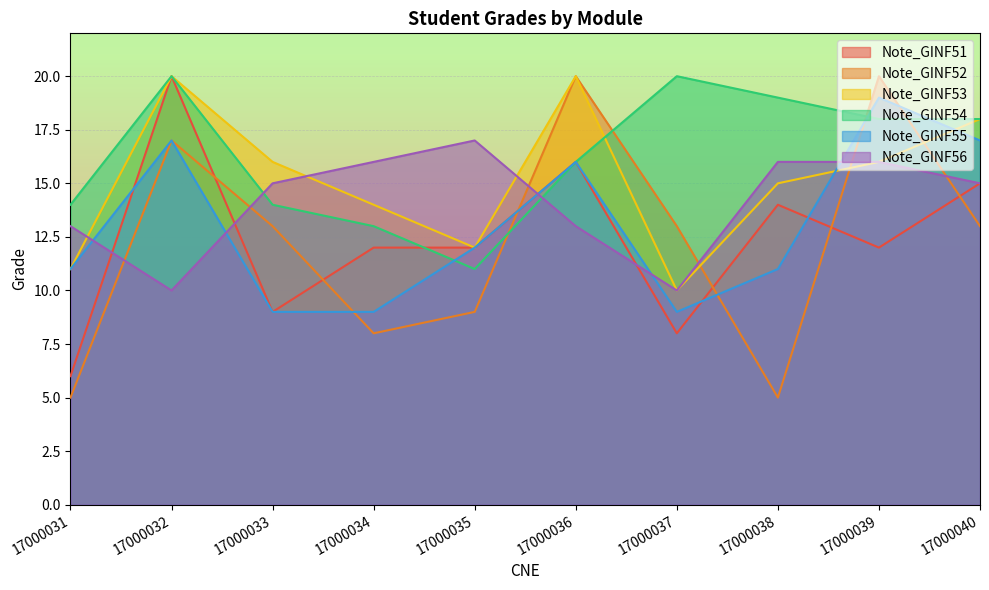

Is it true that Note_GINF54 equals 24 at 17000039?

False